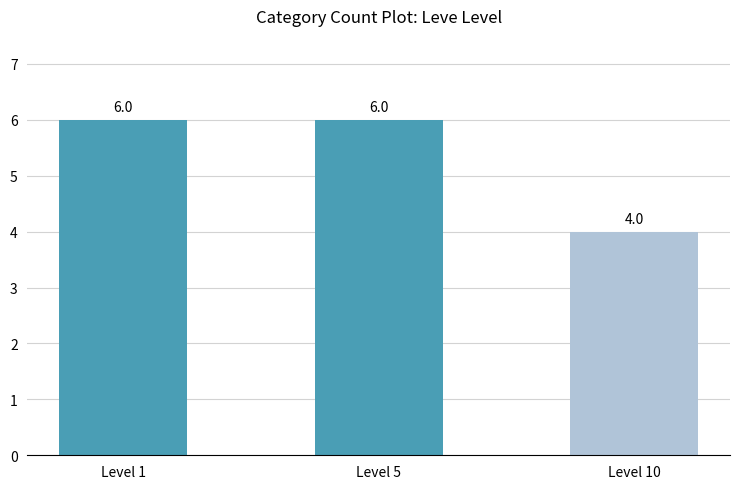

What is the sum of the values at Level 5 and Level 1?

12